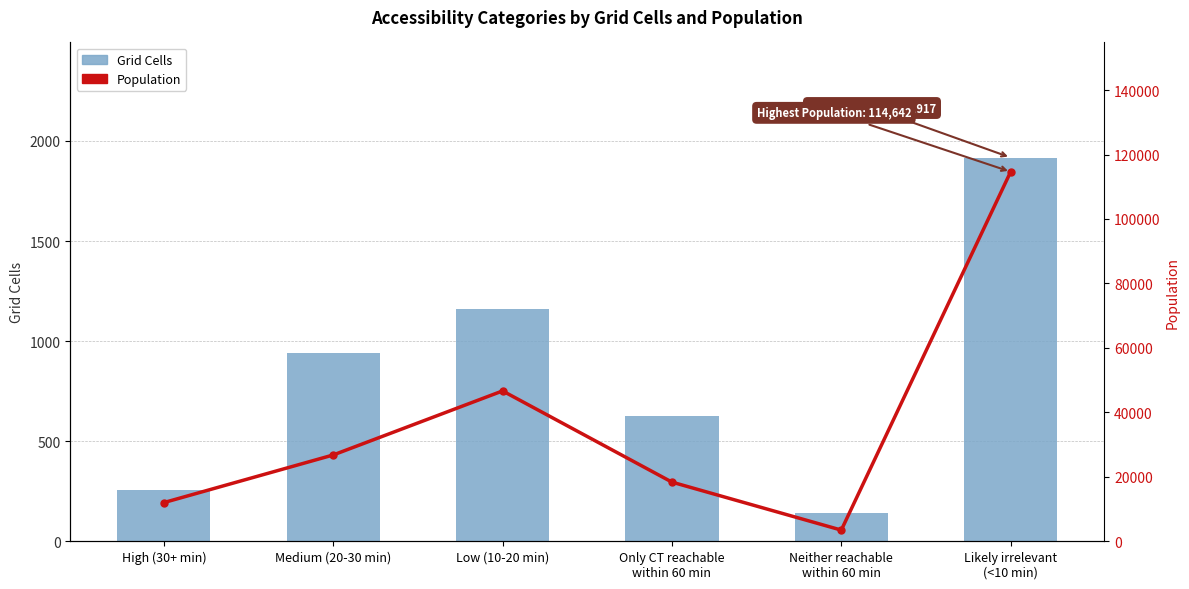

Is it true that Population equals 10308 at Medium (20-30 min)?

False